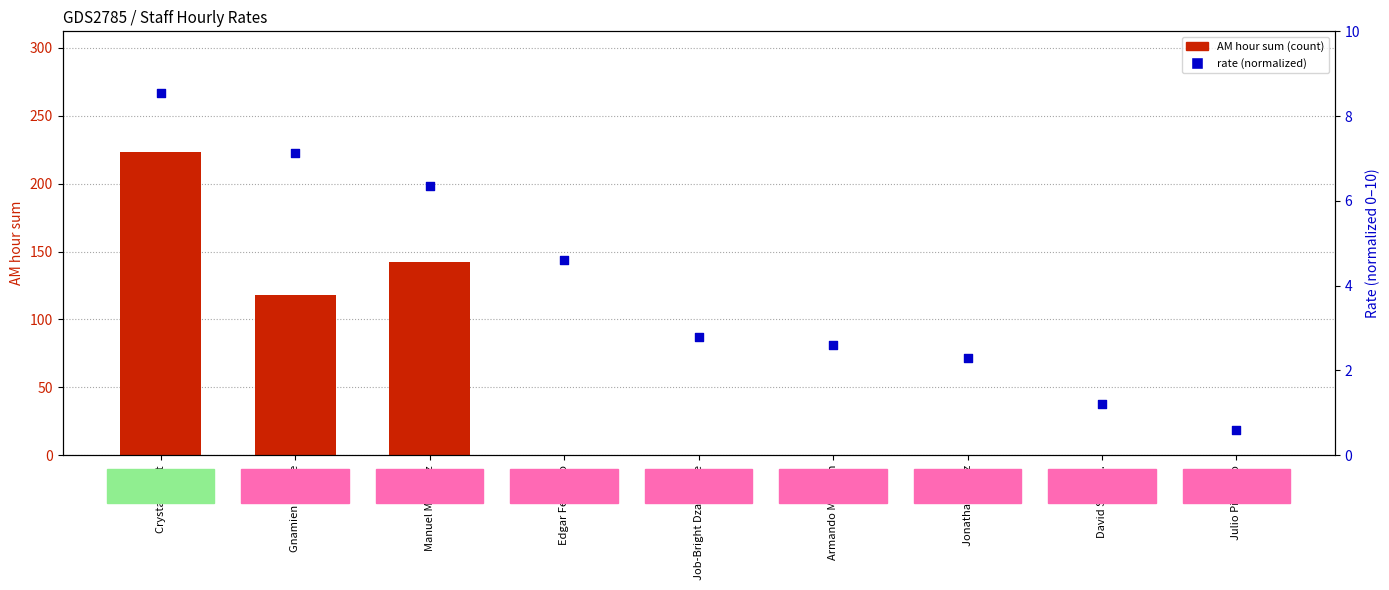

Which series reaches the maximum Y coordinate?

AM hour sum (count)